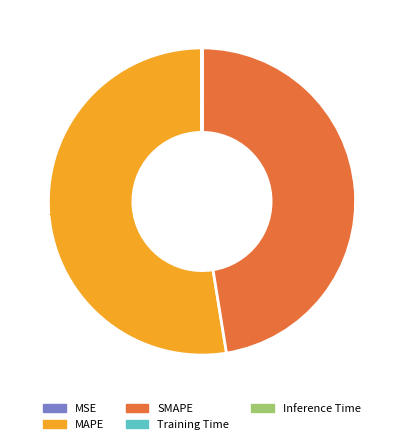

What is the largest slice in the pie chart?

MAPE